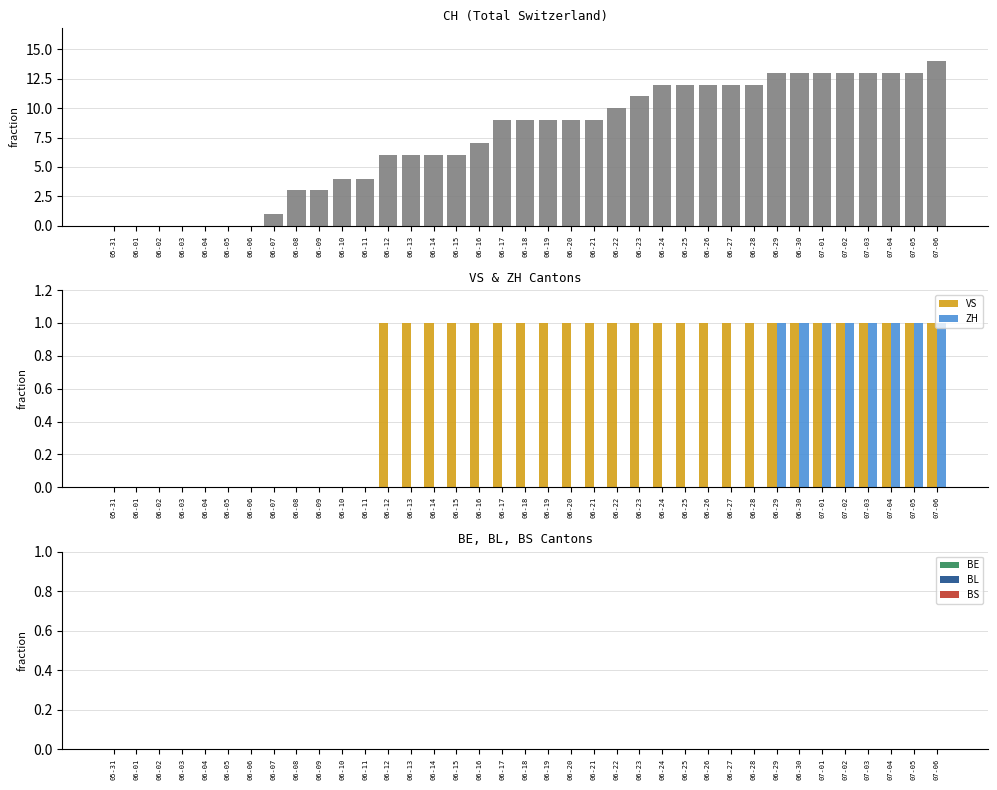

At 06-25, list the series in order from largest to smallest.

CH, VS, ZH, BE, BL, BS